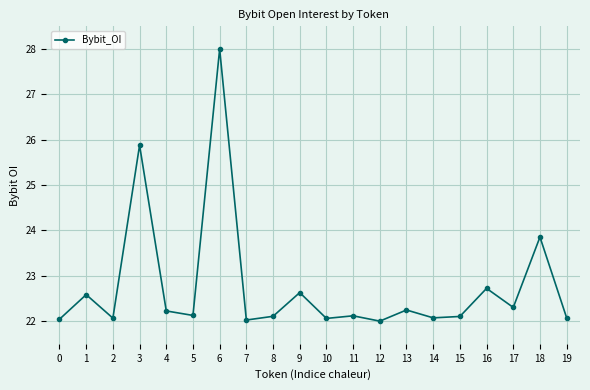

What is the value of the 4th point from the left?

25.9